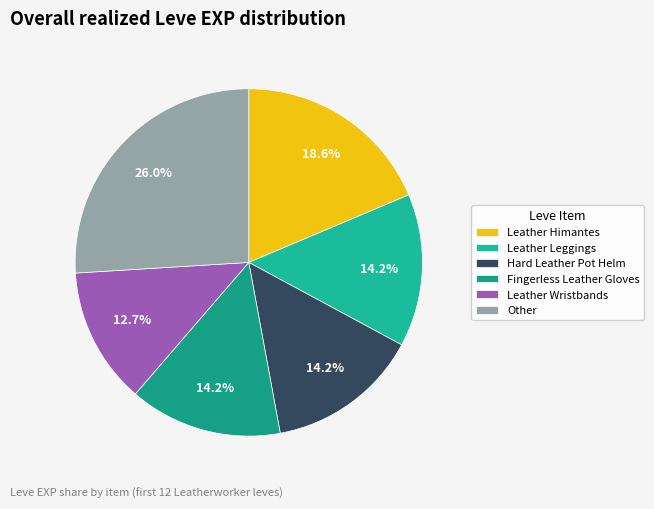

To the nearest percent, what is the difference between the largest and smallest slice percentages?

13%